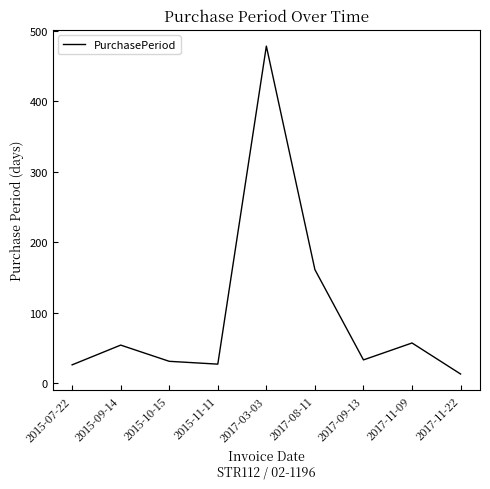

What is the smallest value displayed?

13